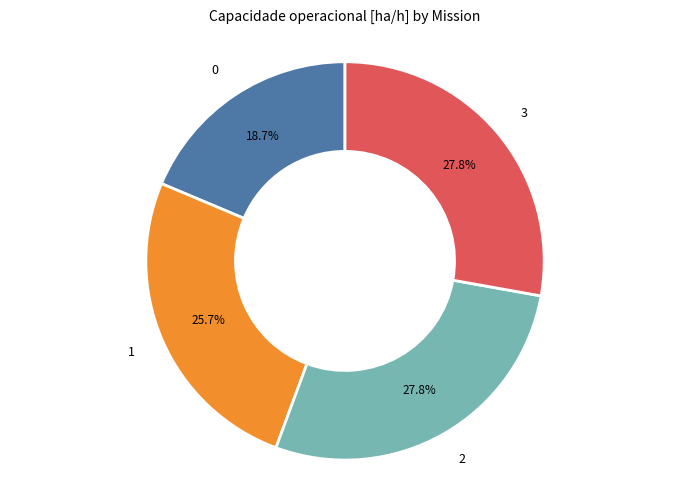

Approximately how many times larger is the value at 3 compared to 2?

1.0